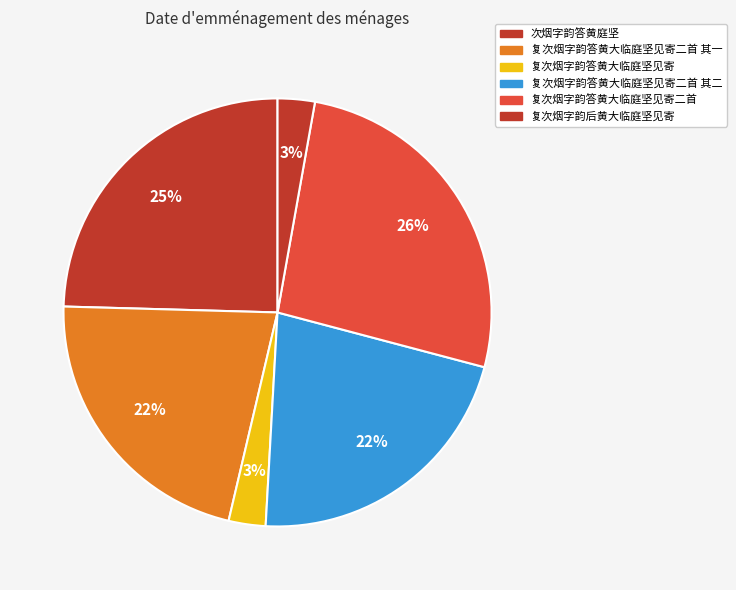

To the nearest percent, what is the difference between the largest and smallest slice percentages?

24%